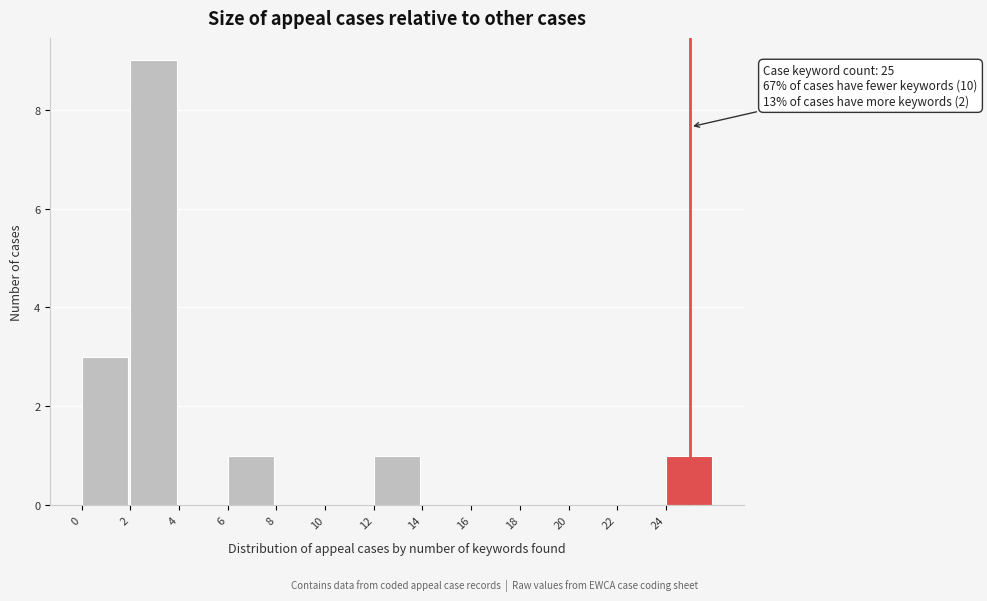

Which range on the x-axis has the tallest bar?

2 to 4